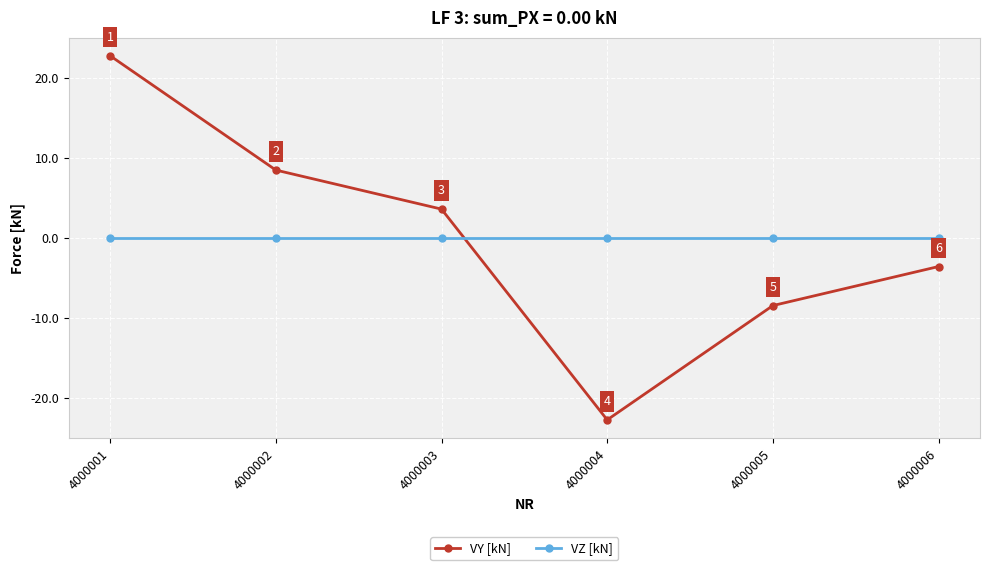

Which series has the largest range (max minus min)?

VY [kN]